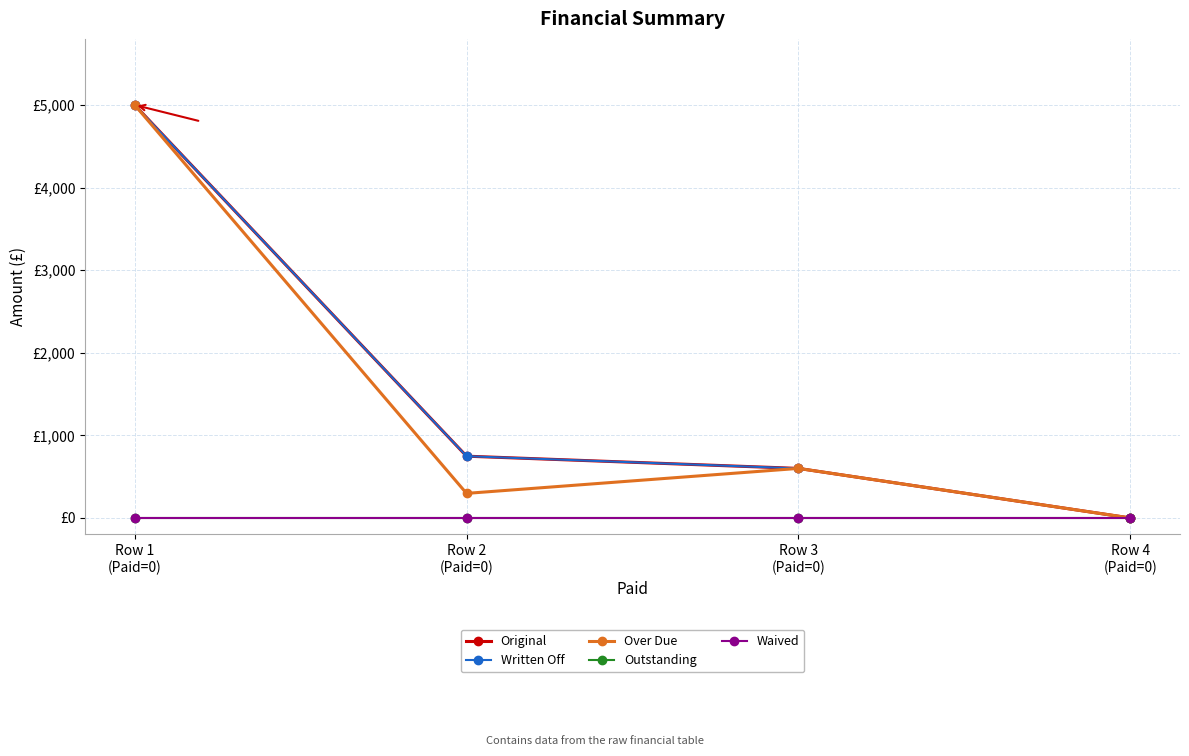

Which category has the lowest value across all series?

Row 4
(Paid=0)